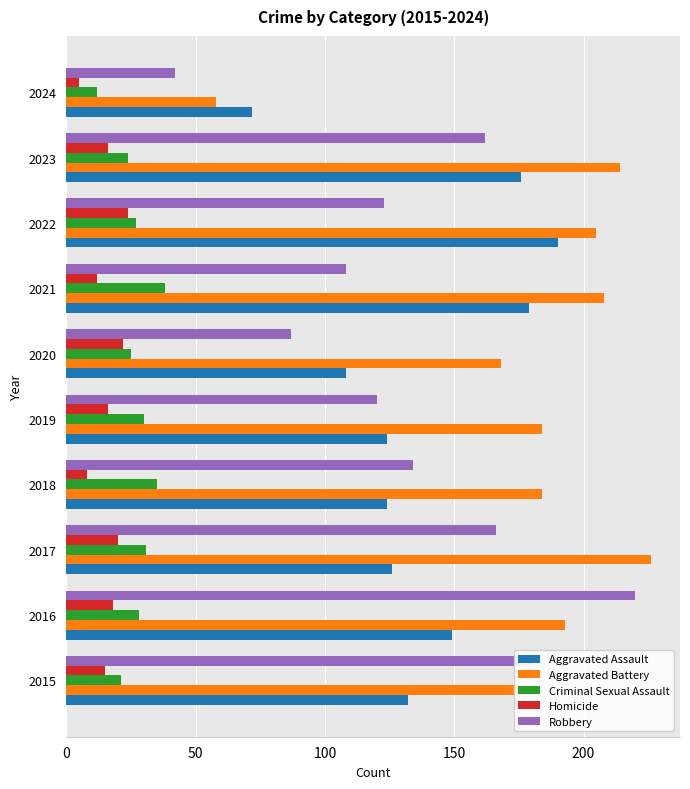

What are all the series names shown in the legend?

Aggravated Assault, Aggravated Battery, Criminal Sexual Assault, Homicide, Robbery